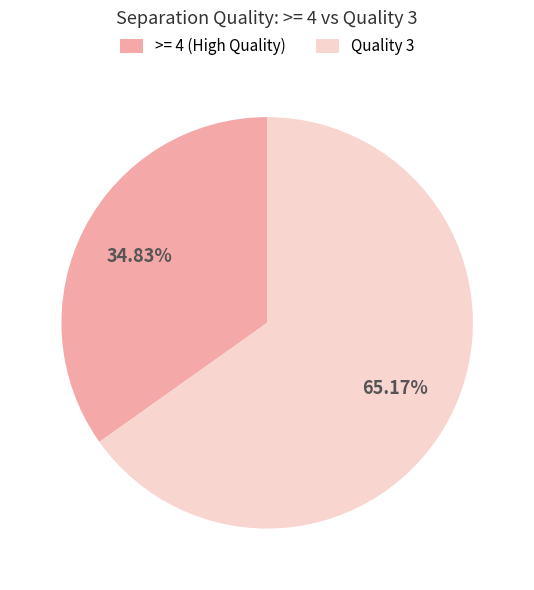

Which has a higher value, >= 4 (High Quality) or Quality 3?

Quality 3